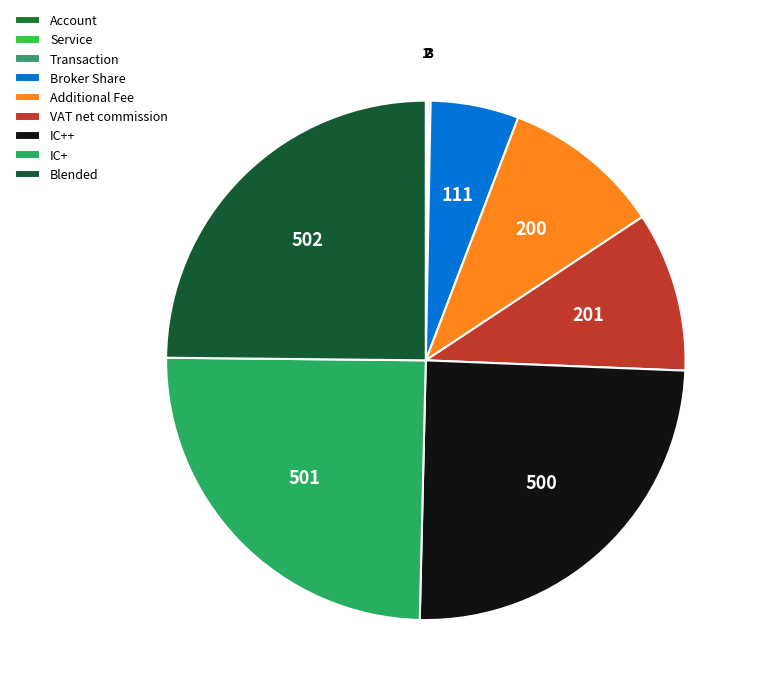

Count the number of slices in the pie.

9